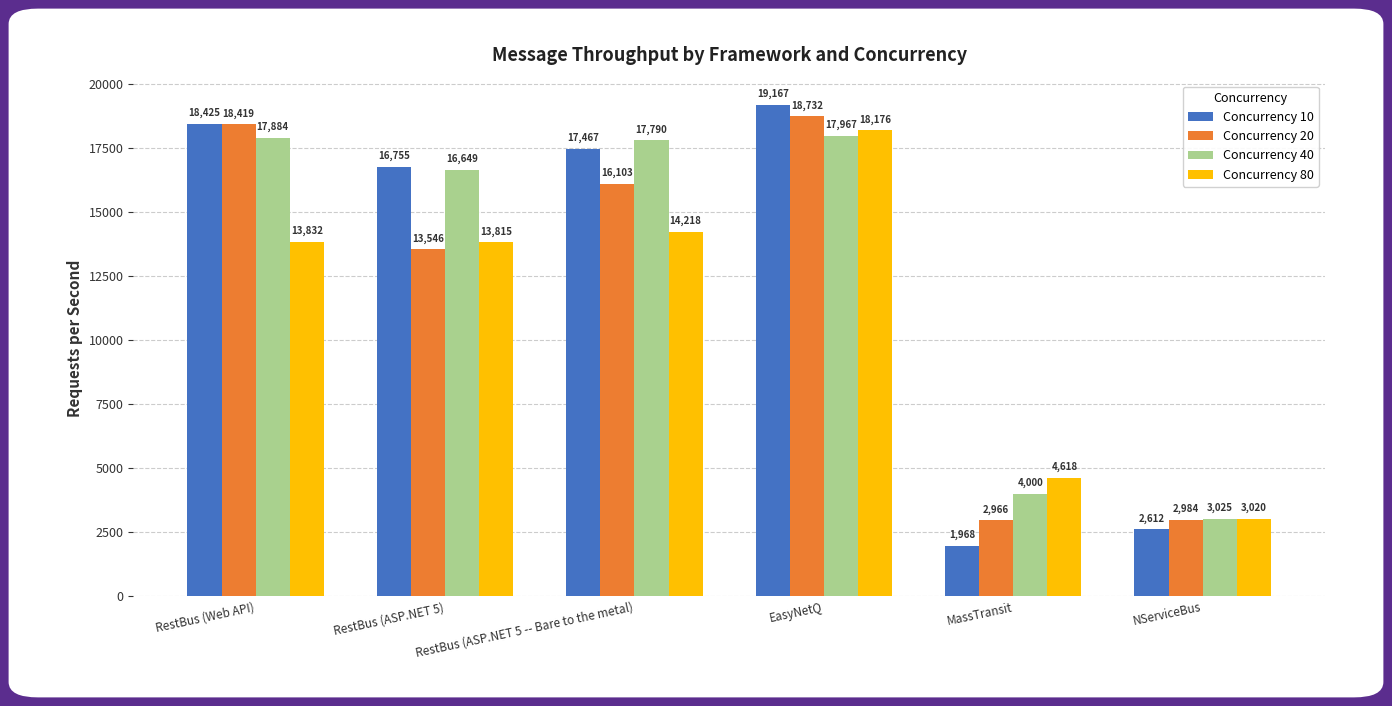

What is the value of the Concurrency 80 bar at the 5th from the left?

4617.9